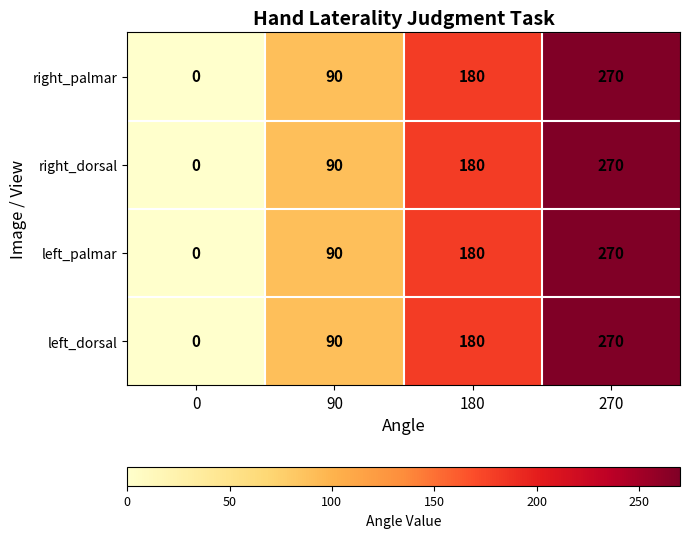

At which category is the sum across all series the highest?

270